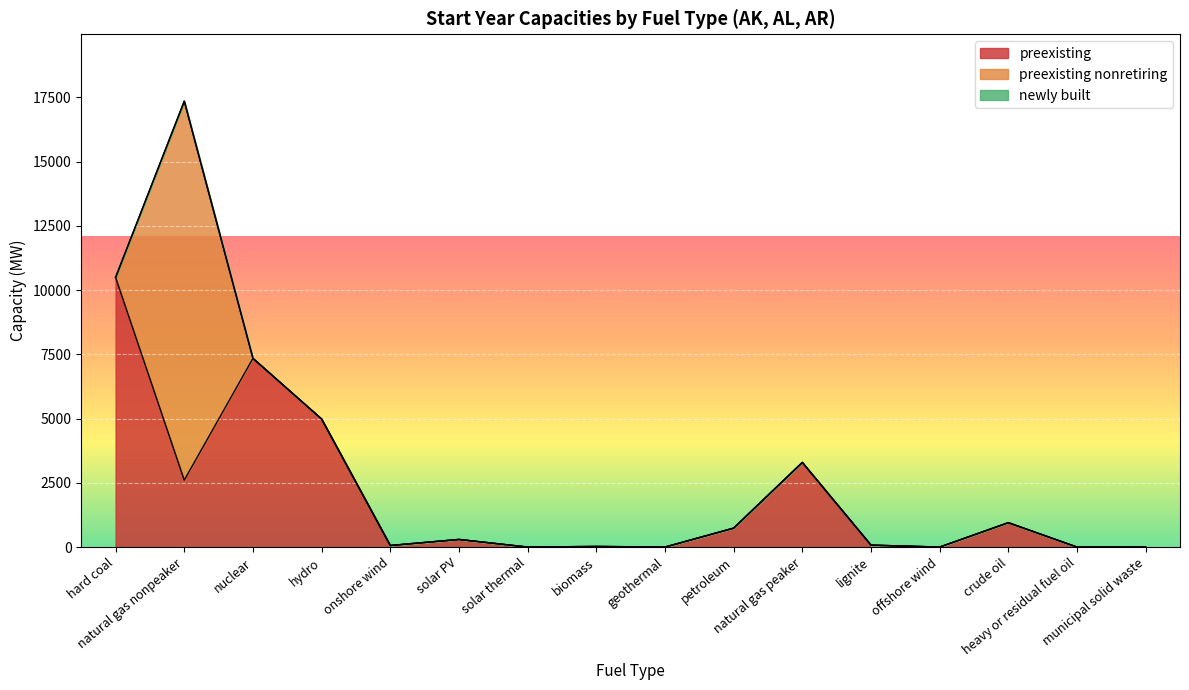

True or false: newly built and preexisting nonretiring intersect in this chart.

False